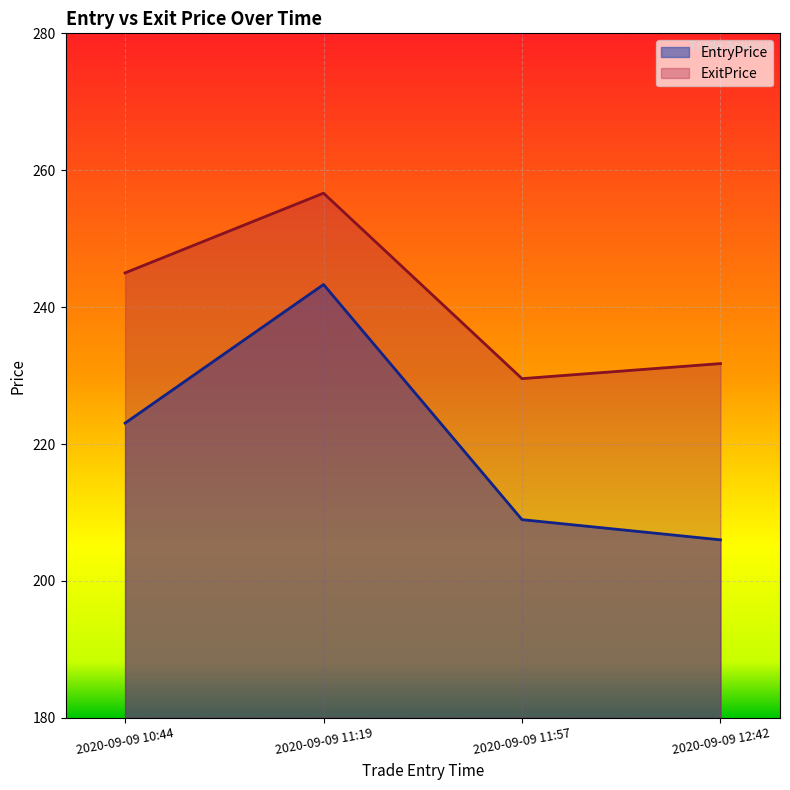

What are all the series names shown in the legend?

EntryPrice, ExitPrice